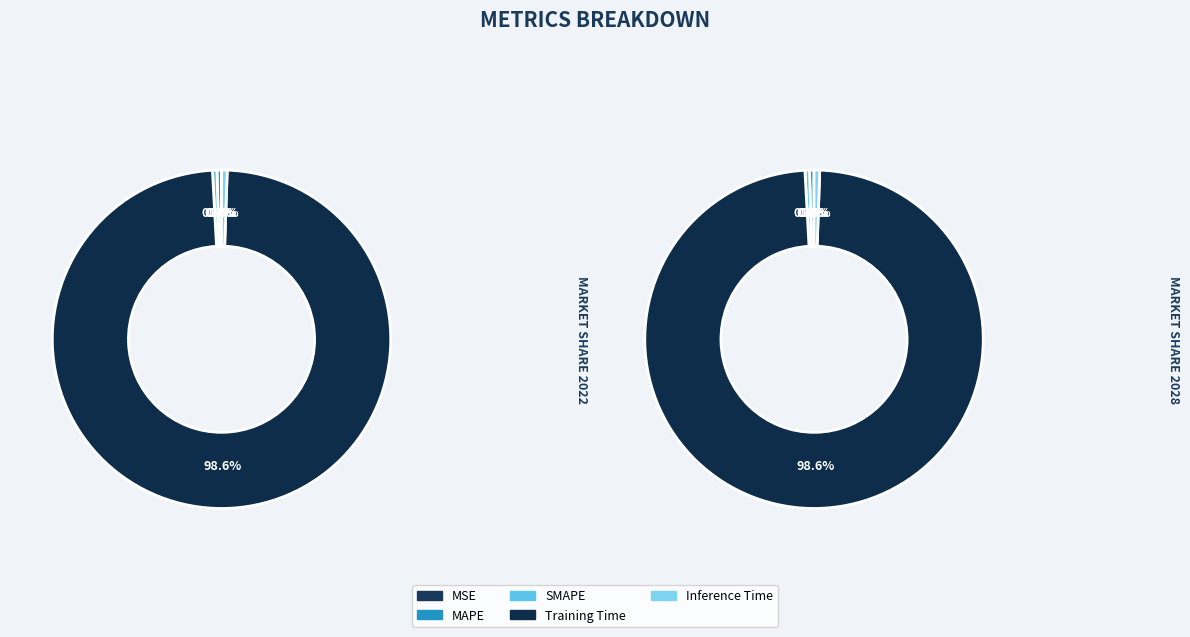

To the nearest percent, what is the difference between the largest and smallest slice percentages?

99%